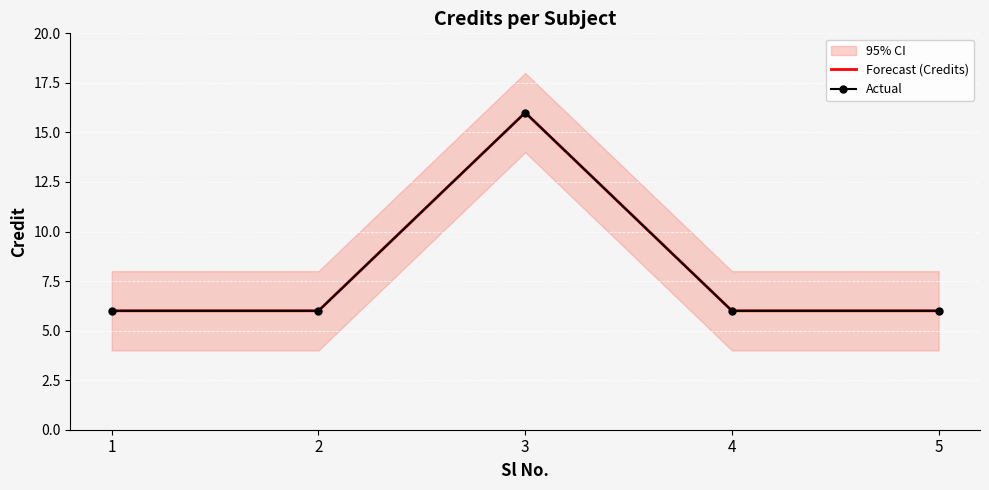

Which series changed the most between 4 and 5?

Forecast (Credits)